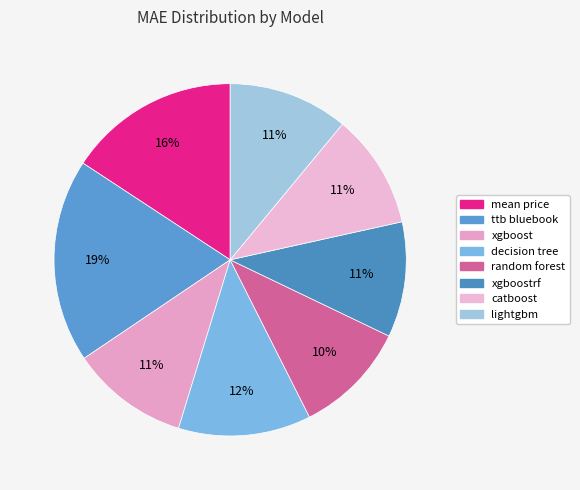

How many segments does this pie chart have?

8